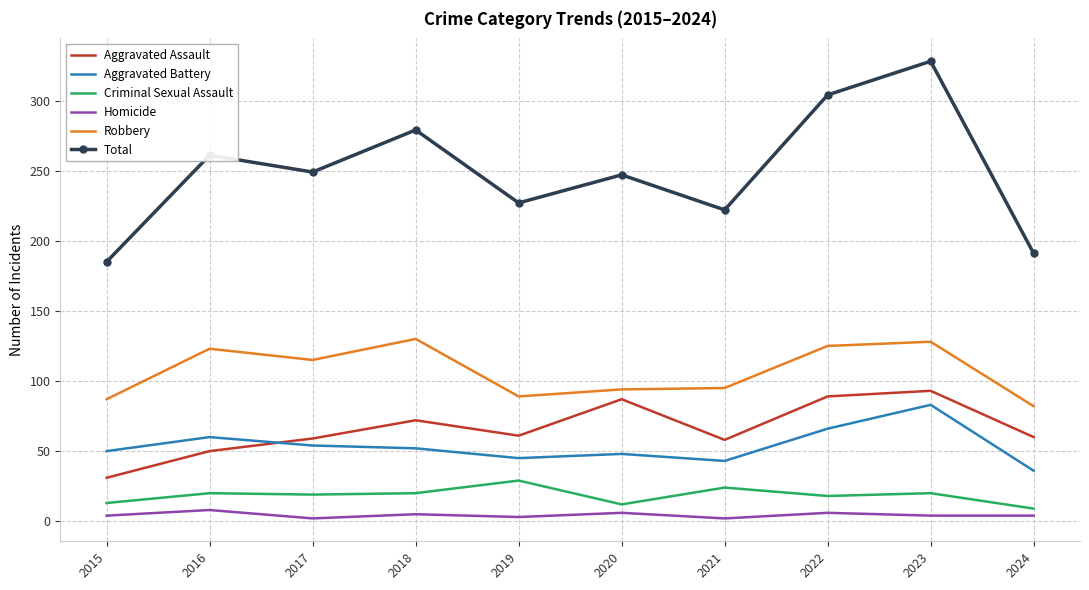

At which category does Total reach its first local peak?

2016